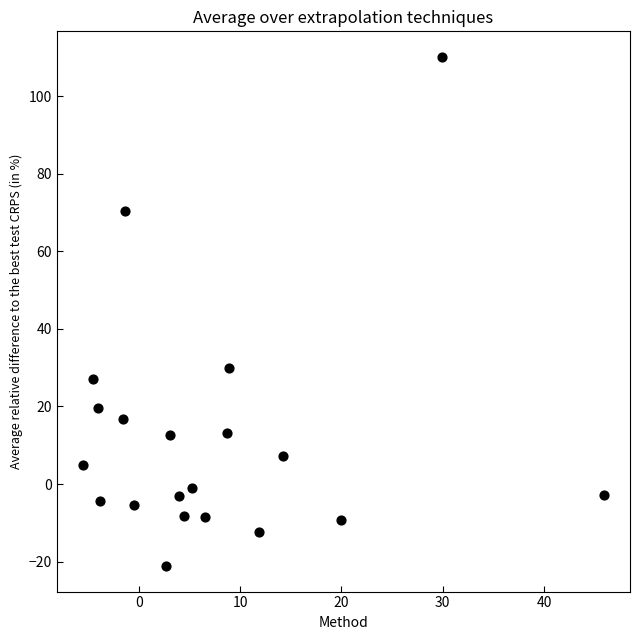

What is the range of Y values (max minus min)?

131.3